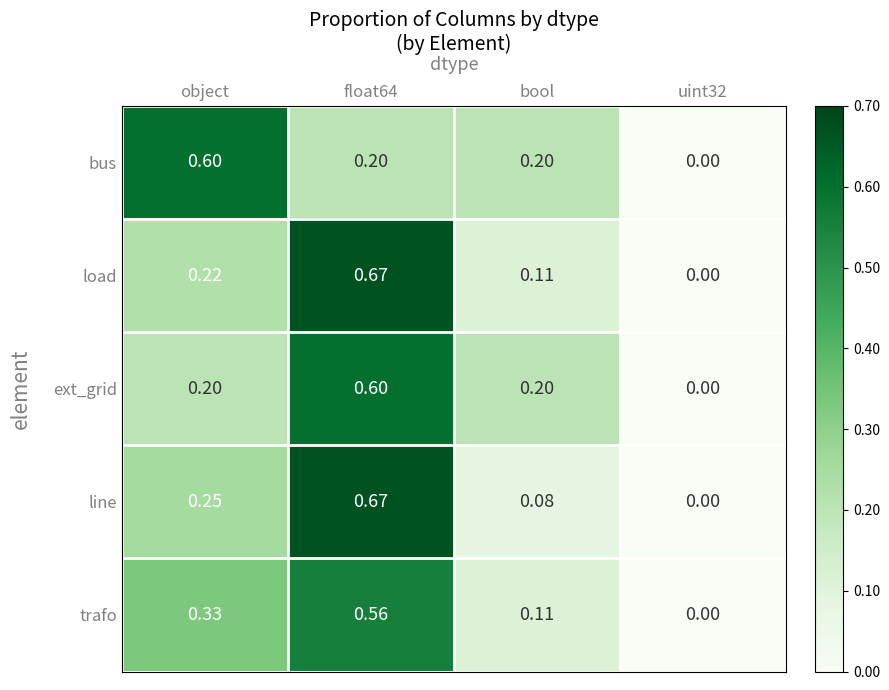

Is the value of bus at object greater than the value of ext_grid at uint32?

Yes